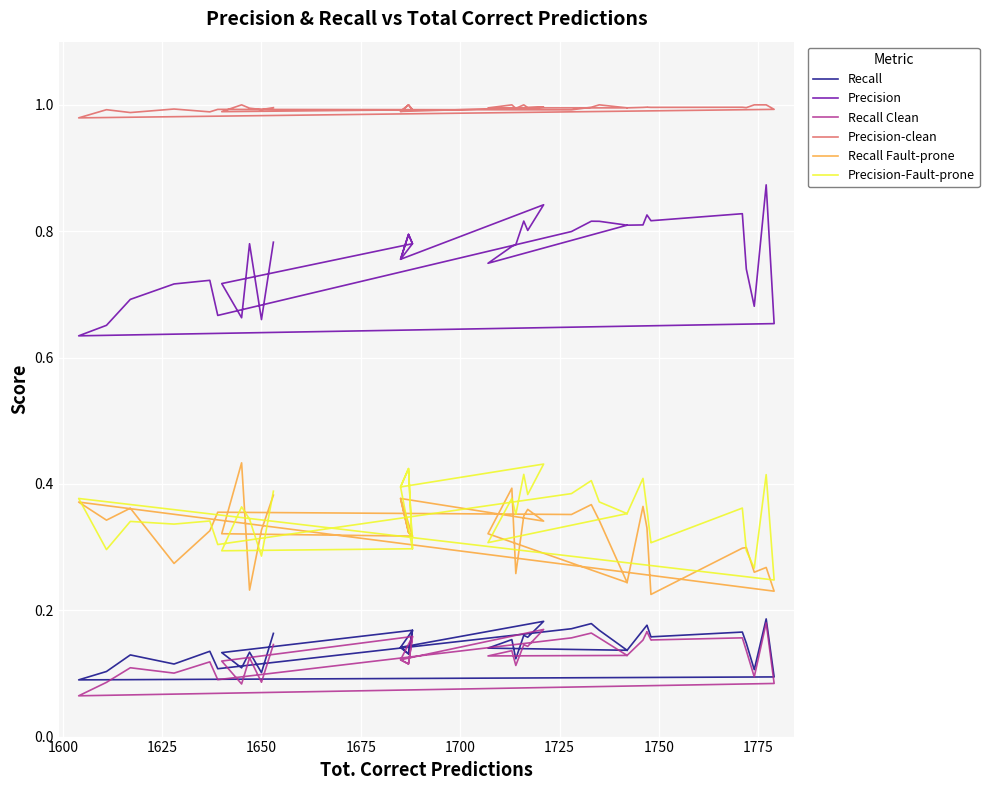

The Precision series shows 1.1 at 36. True or false?

False